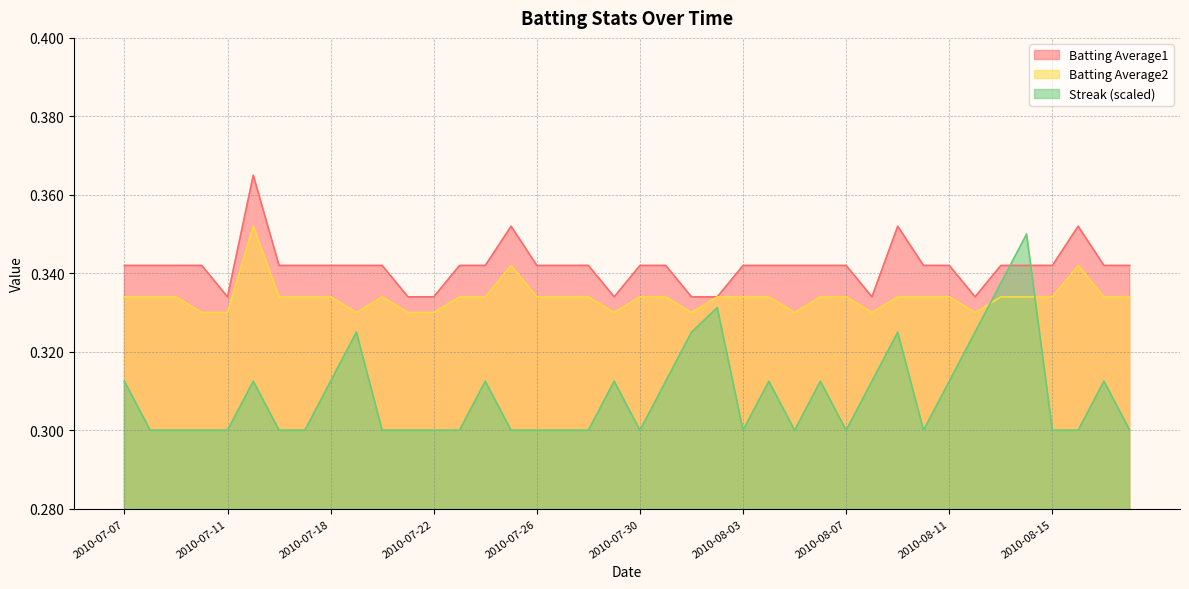

What is the label of the 20th point from the right?

2010-07-30